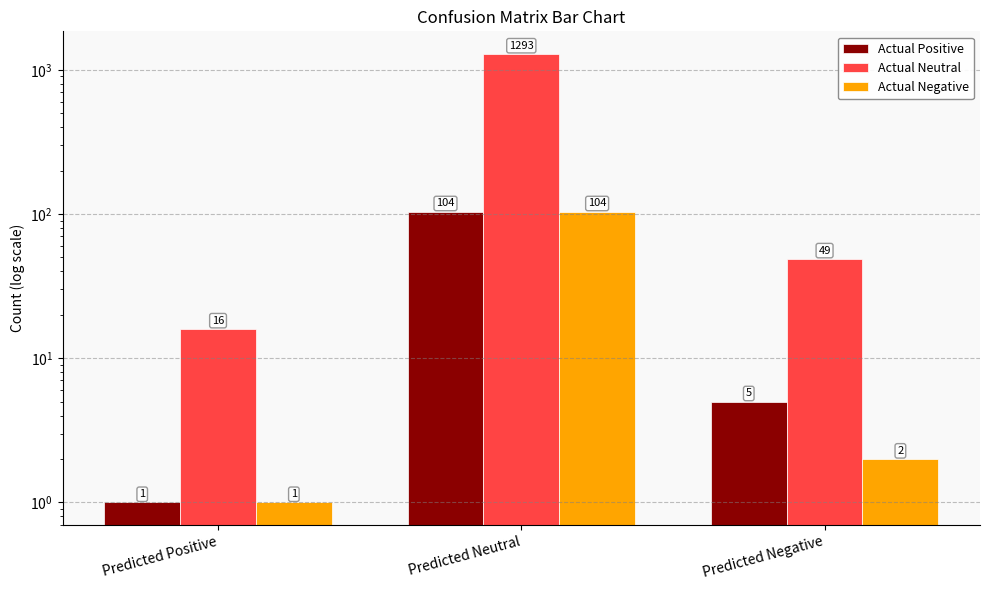

What is the difference between the Actual Negative values at Predicted Positive and Predicted Neutral?

103